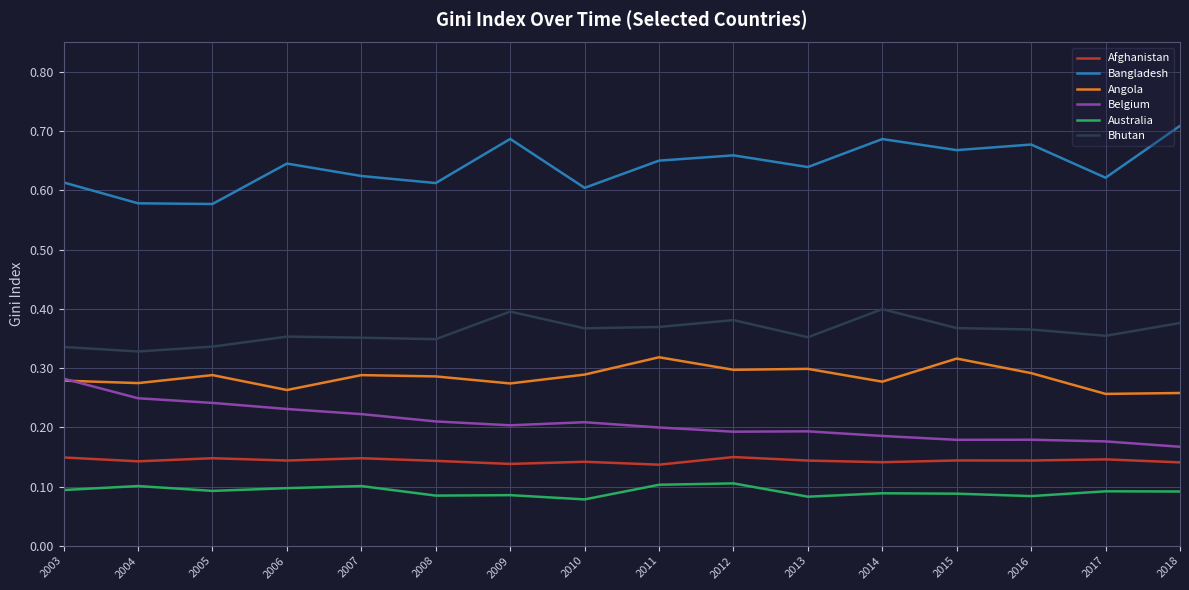

List the series in order of their peak value, highest first.

Bangladesh, Bhutan, Angola, Belgium, Afghanistan, Australia